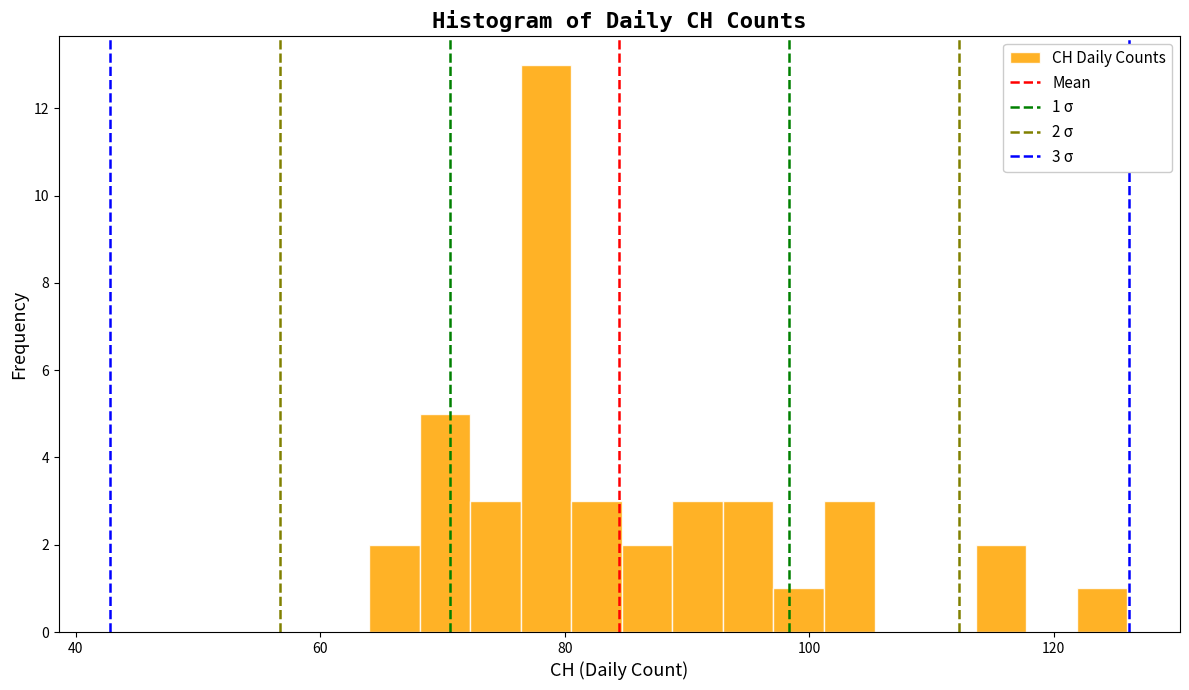

Read against the x-axis, roughly where is the centre of the tallest bar?

78